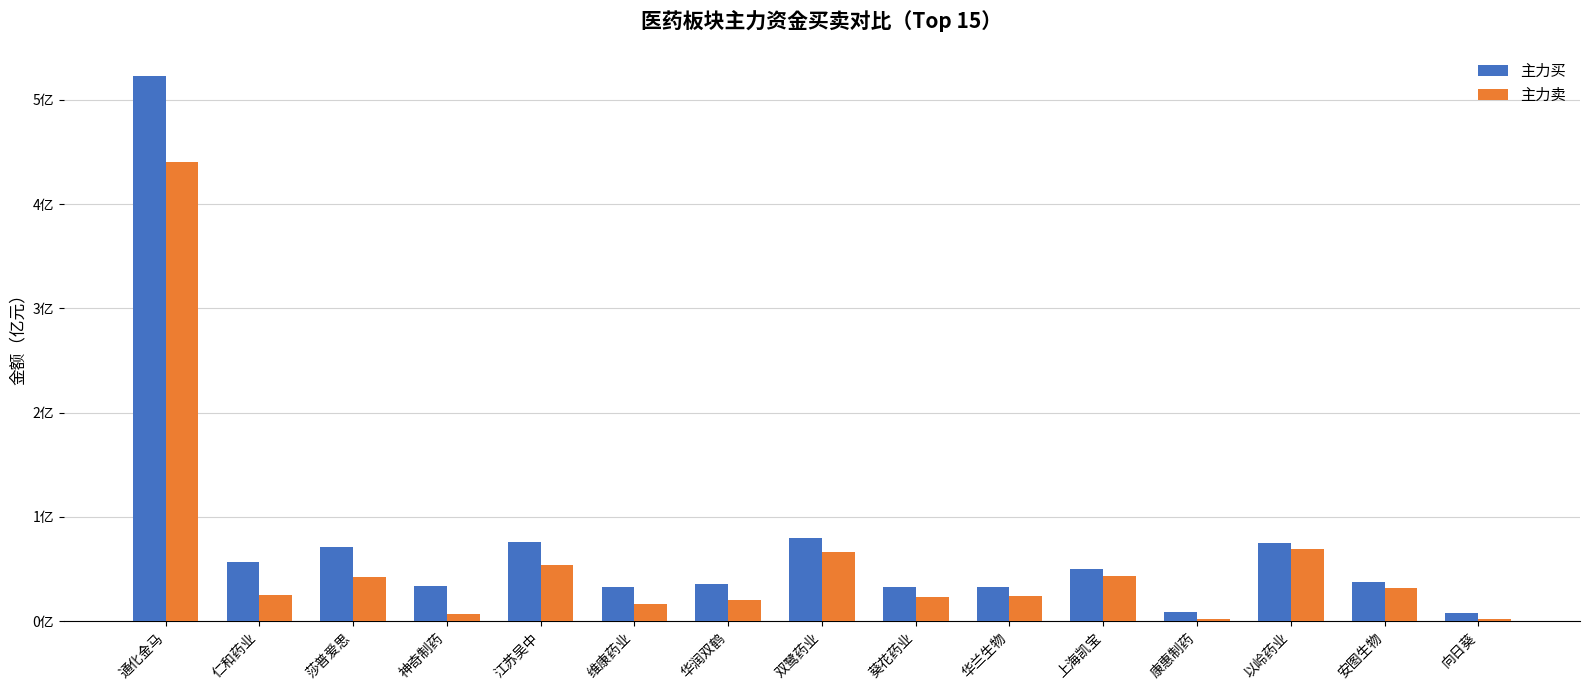

List the labels in order of 主力买 value, smallest first.

向日葵, 康惠制药, 葵花药业, 华兰生物, 维康药业, 神奇制药, 华润双鹤, 安图生物, 上海凯宝, 仁和药业, 莎普爱思, 以岭药业, 江苏吴中, 双鹭药业, 通化金马